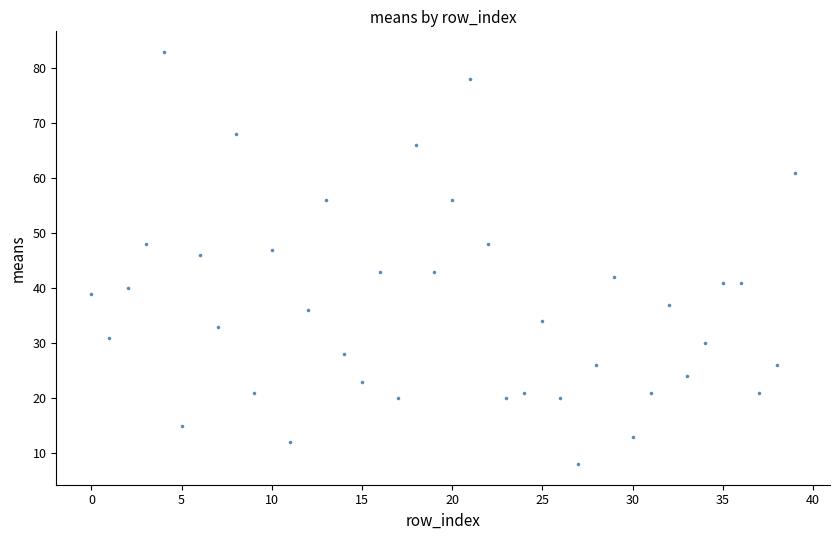

What is the range of Y values (max minus min)?

75